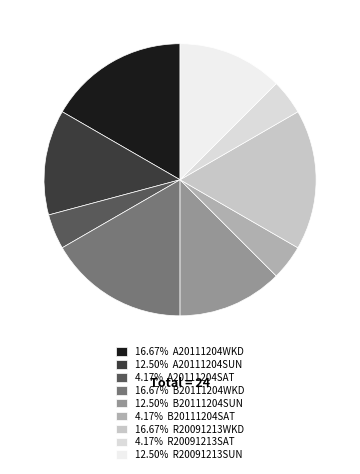

Which slice is the largest?

A20111204WKD